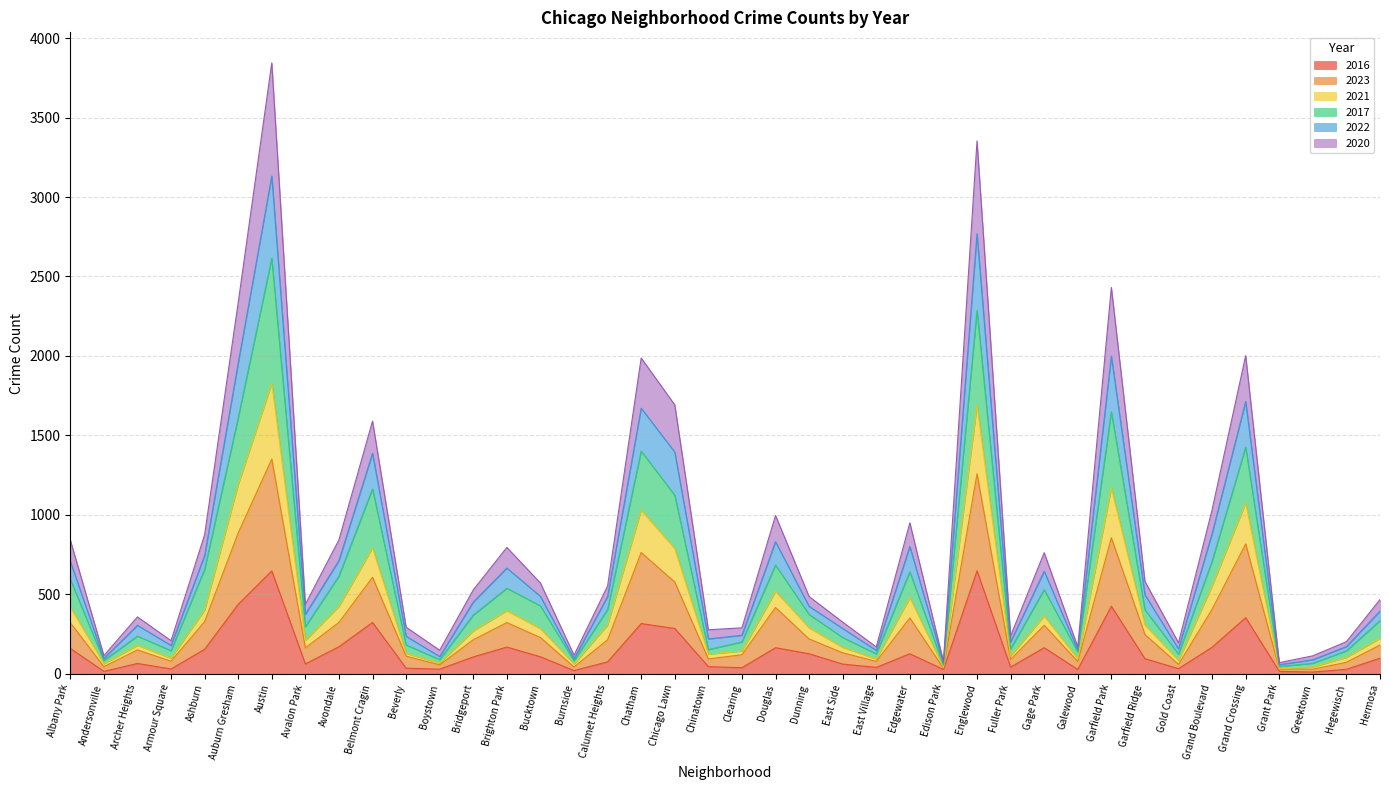

What is the label of the 40th point from the right?

Albany Park